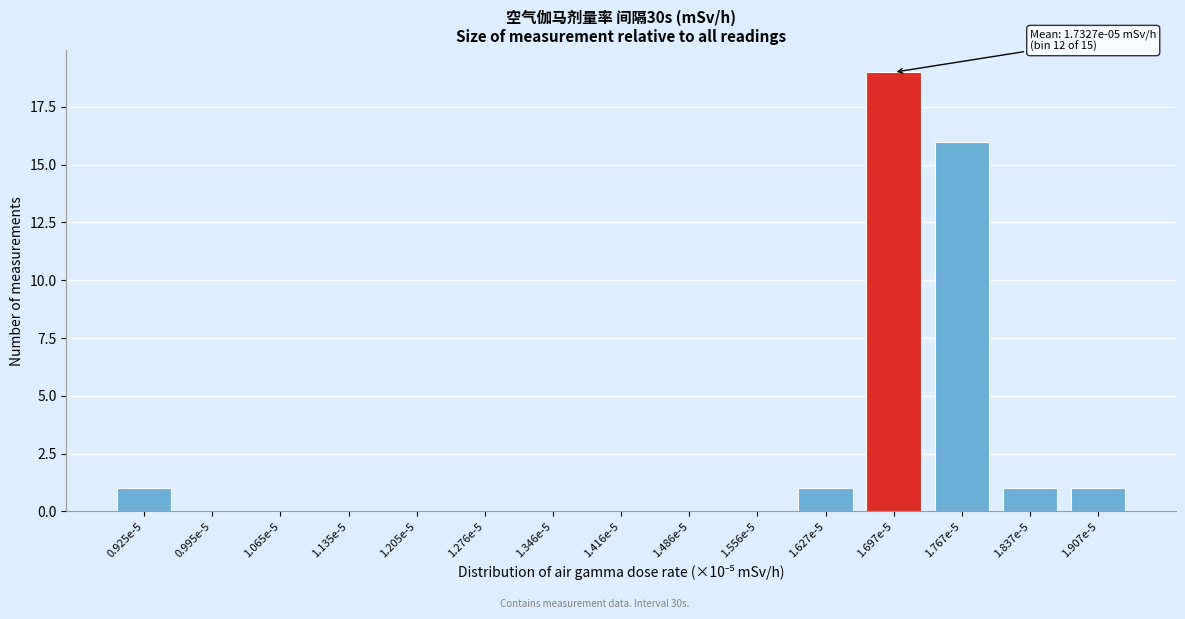

Reading left to right, list all the values displayed in this chart.

0.925e-5=1	0.995e-5=0	1.065e-5=0	1.135e-5=0	1.205e-5=0	1.276e-5=0	1.346e-5=0	1.416e-5=0	1.486e-5=0	1.556e-5=0	1.627e-5=1	1.697e-5=19	1.767e-5=16	1.837e-5=1	1.907e-5=1